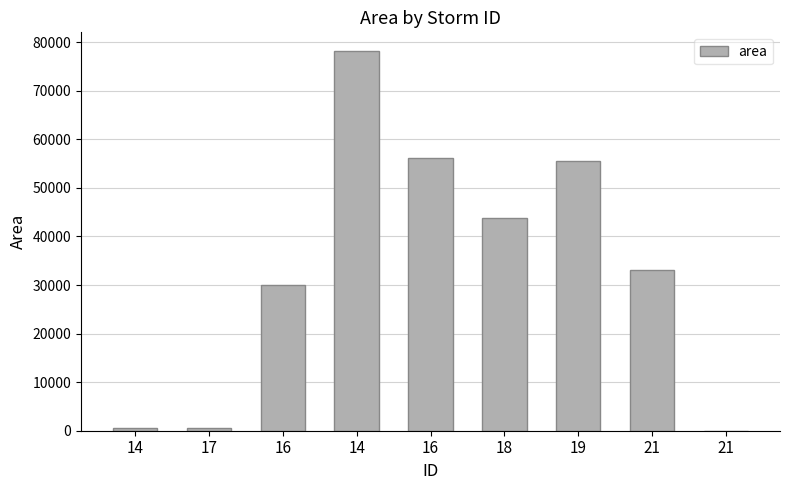

Reading right to left, transcribe all the data shown in this chart.

21=0	21=33125	19=55625	18=43750	16=56250	14=78125	16=30000	17=625	14=625